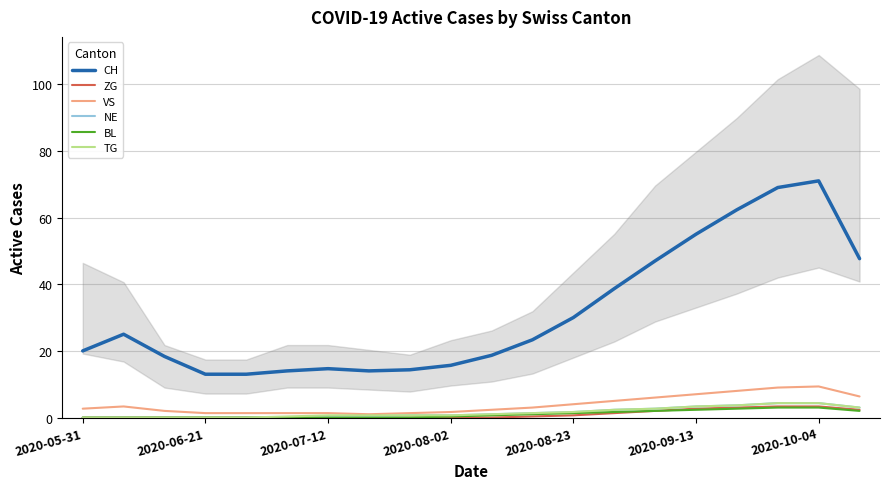

True or false: ZG has more than 1 points higher than both neighbors.

False